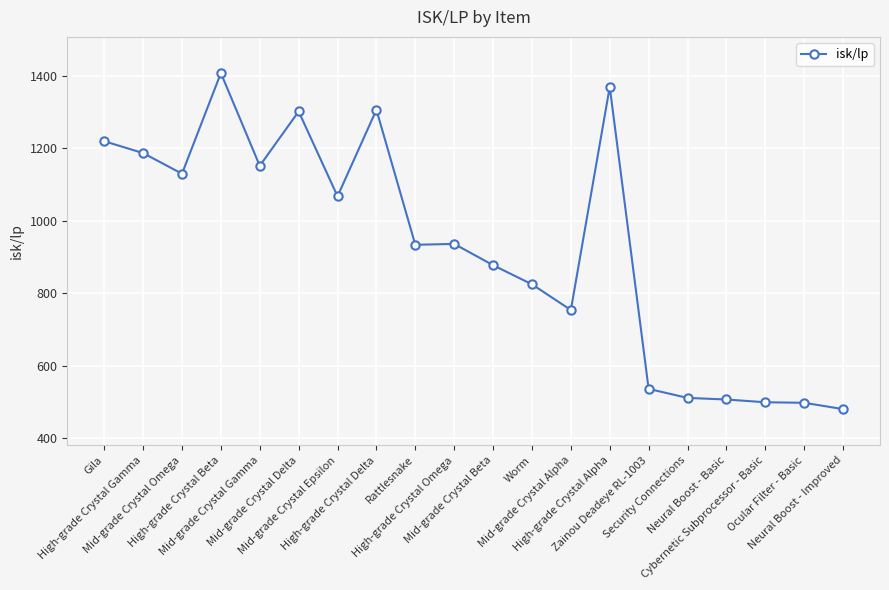

Where is the data nearest to the value 944?

High-grade Crystal Omega